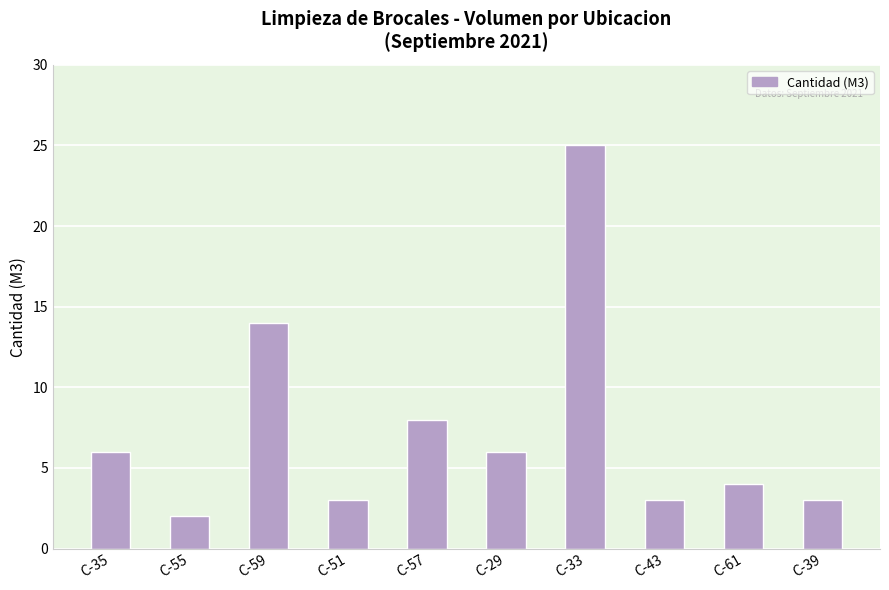

What is the minimum value shown in the chart?

2